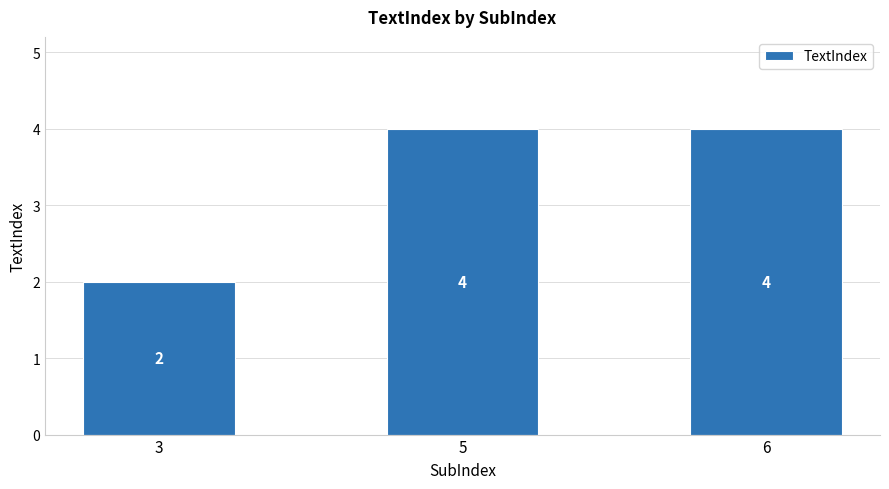

What is the value of the 2nd bar from the left?

4